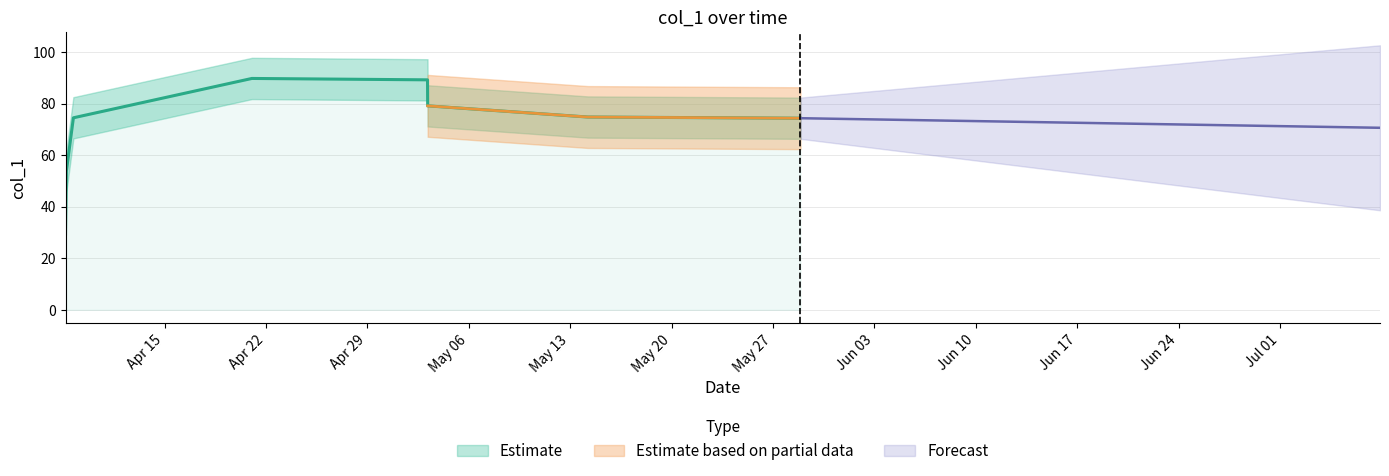

Rank the categories by value from highest to lowest.

2019-04-21 00:40:14, 2019-05-03 03:36:52, 2019-05-14 05:03:05, 2019-05-28 21:25:53, 2019-04-08 16:57:50, 2019-05-03 03:50:48, 2019-04-08 05:20:39, 2019-04-08 03:56:37, 2019-04-08 04:14:19